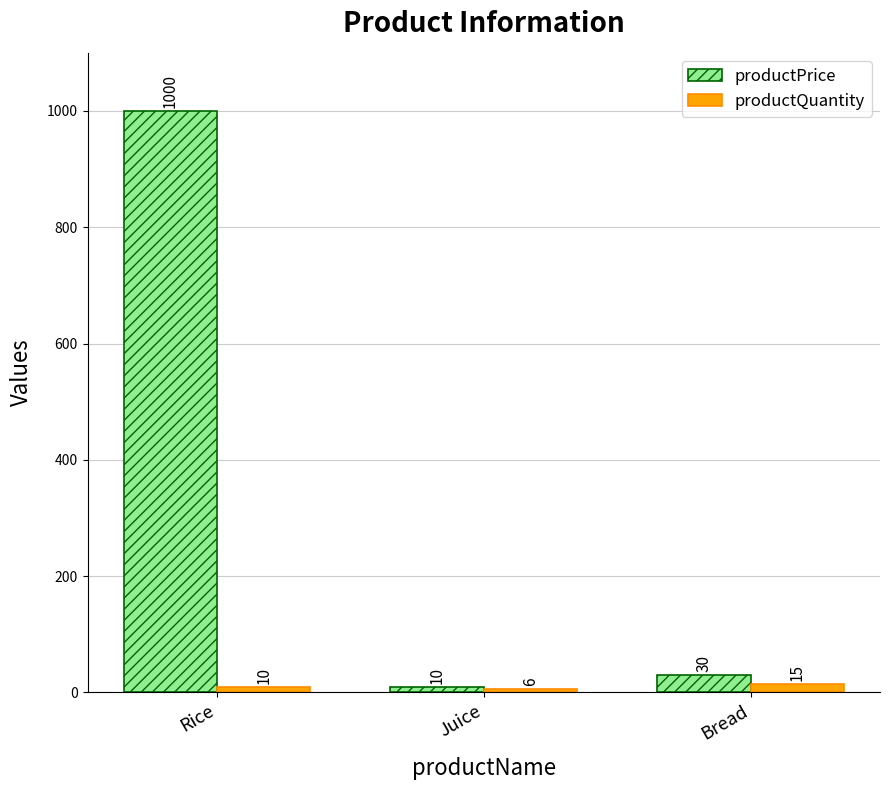

What are all the series names shown in the legend?

productPrice, productQuantity